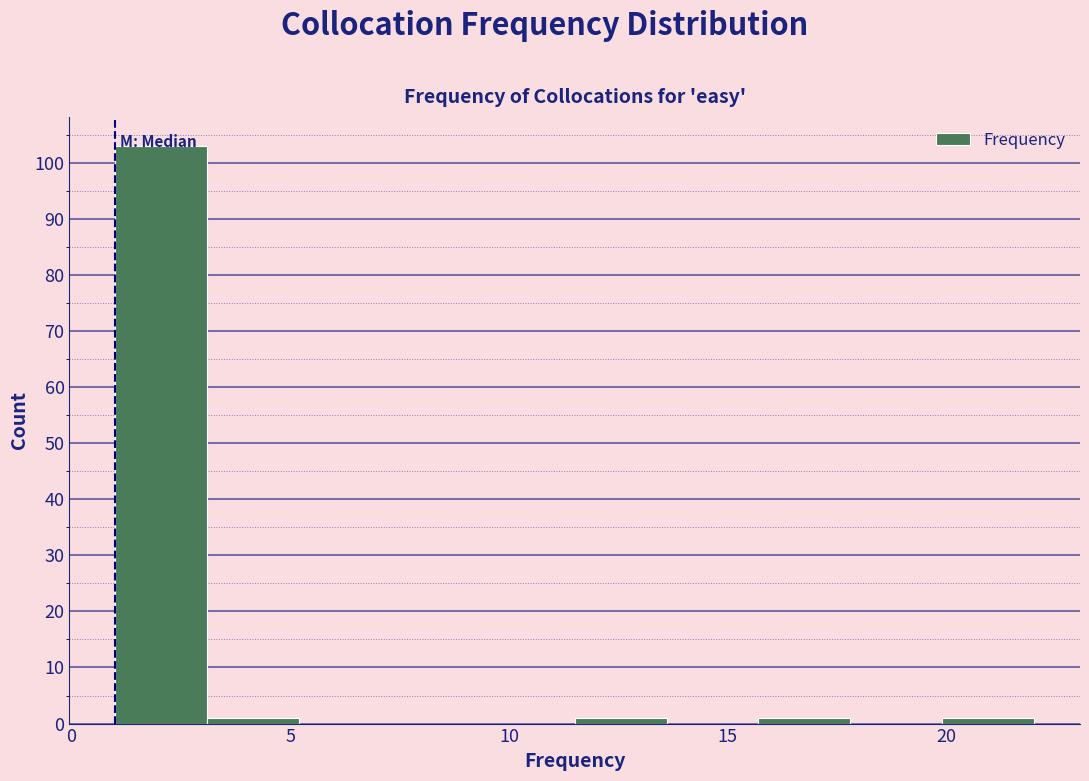

Over which range of the x-axis is the bar tallest?

1.0 to 3.1